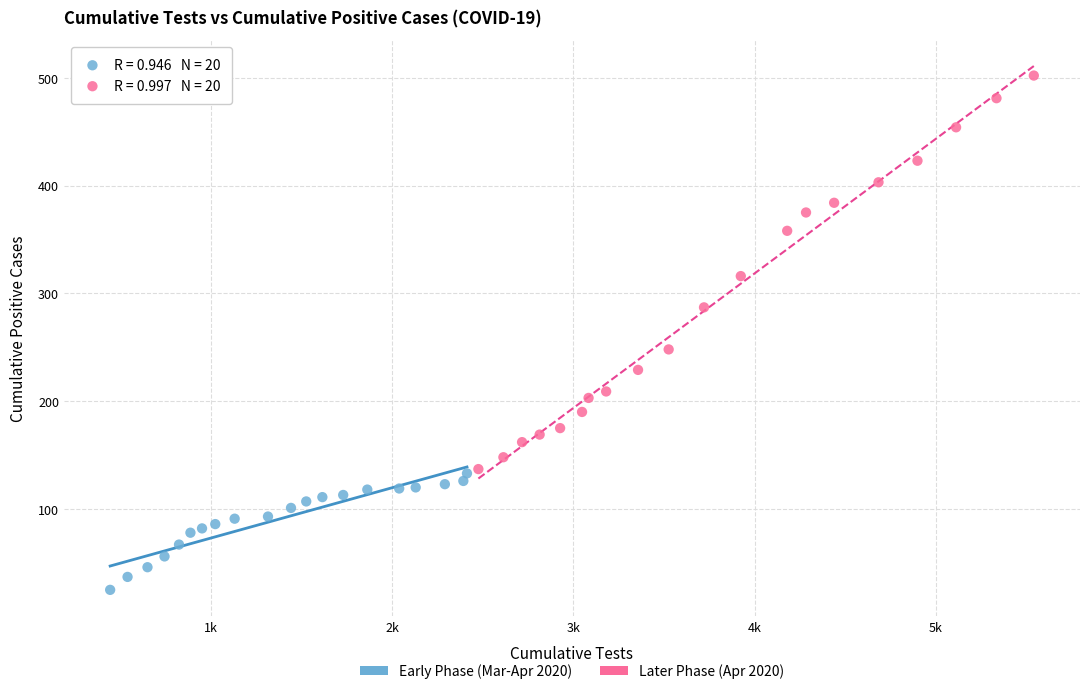

Which series has the largest Y range (max minus min)?

Later Phase (Apr 2020)